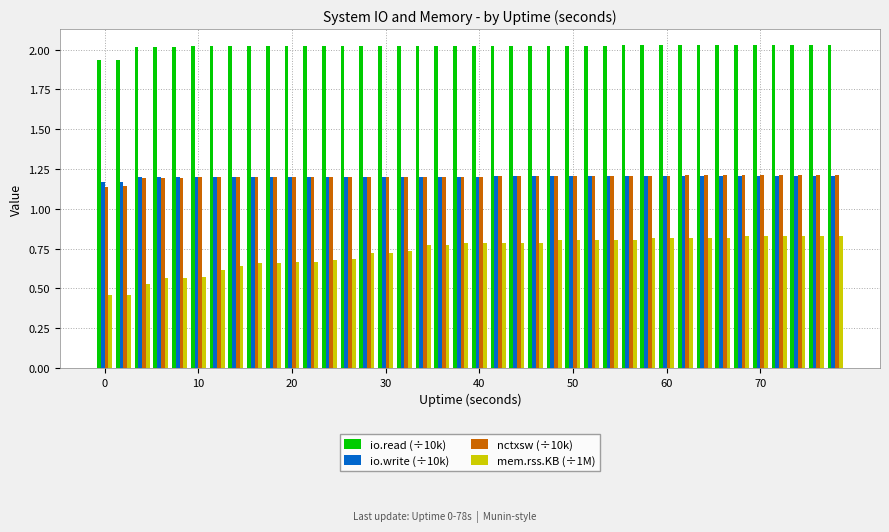

Which series has the largest range (max minus min)?

mem.rss.KB (÷1M)